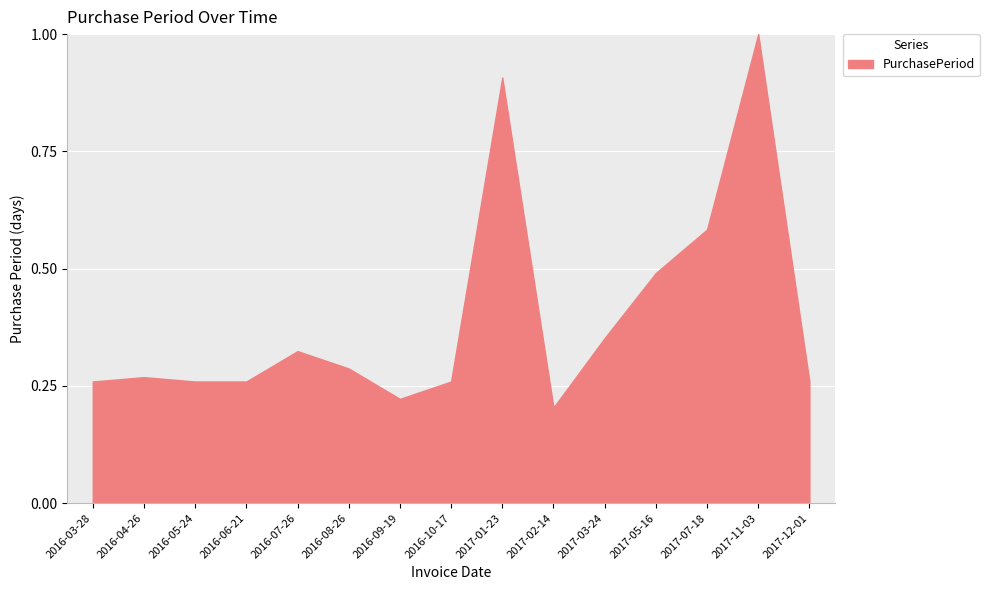

Which has a higher value, 2016-04-26 or 2017-11-03?

2017-11-03